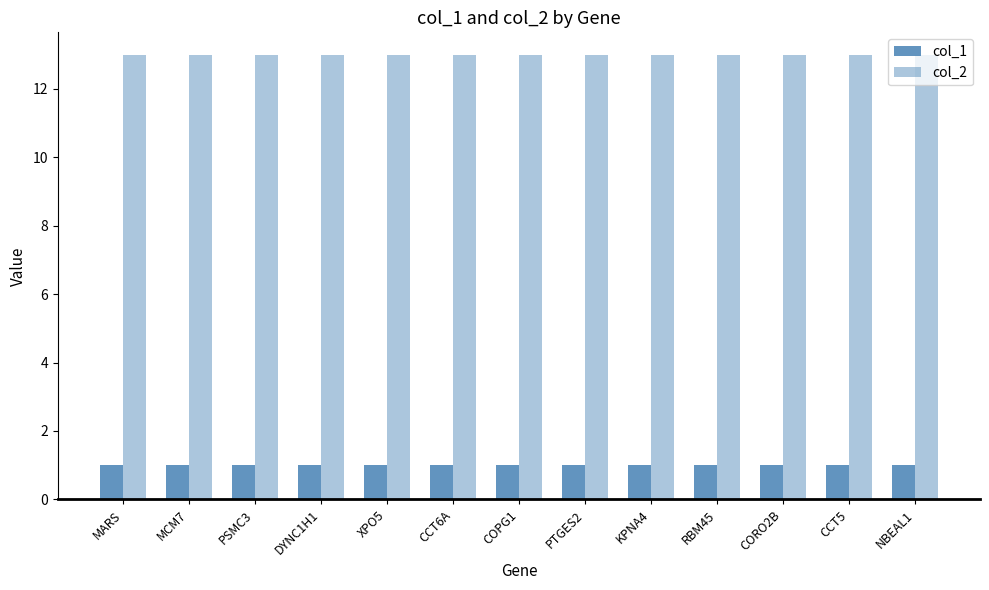

What is the maximum value for col_2?

13